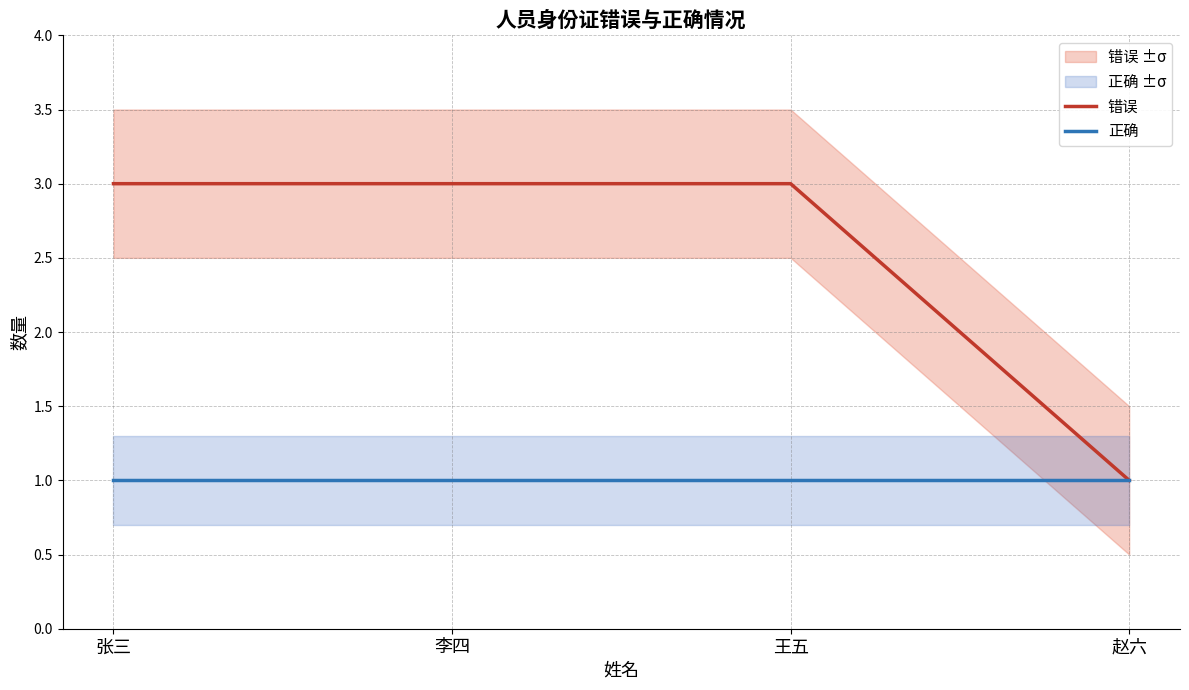

The value of 错误 at 张三 is 1. True or false?

False